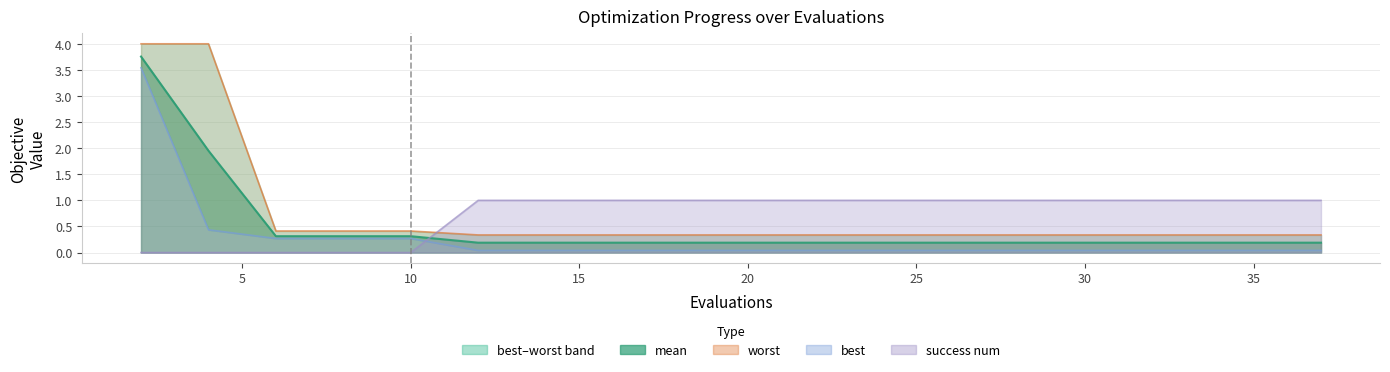

Reading right to left, transcribe all the data shown in this chart.

mean: 0.2	0.2	0.2	0.2	0.2	0.2	0.2	0.2	0.2	0.2	0.2	0.2	0.2	0.2	0.3	0.3	0.3	0.3	2.0	3.8
best: 0.0	0.0	0.0	0.0	0.0	0.0	0.0	0.0	0.0	0.0	0.0	0.0	0.0	0.0	0.3	0.3	0.3	0.3	0.4	3.5
worst: 0.3	0.3	0.3	0.3	0.3	0.3	0.3	0.3	0.3	0.3	0.3	0.3	0.3	0.3	0.4	0.4	0.4	0.4	4.0	4.0
success num: 1.0	1.0	1.0	1.0	1.0	1.0	1.0	1.0	1.0	1.0	1.0	1.0	1.0	1.0	0.0	0.0	0.0	0.0	0.0	0.0